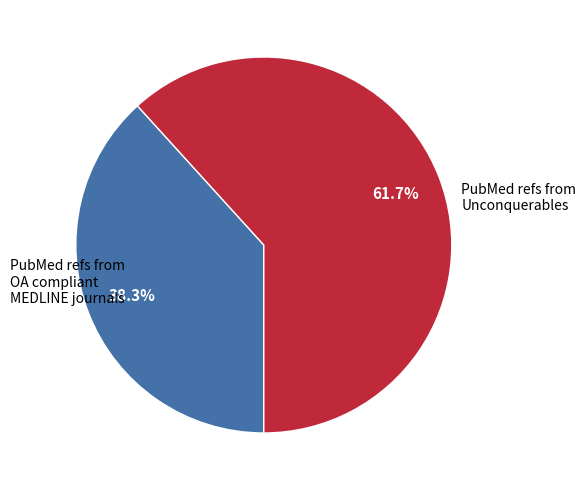

Is there a majority slice in this chart?

Yes